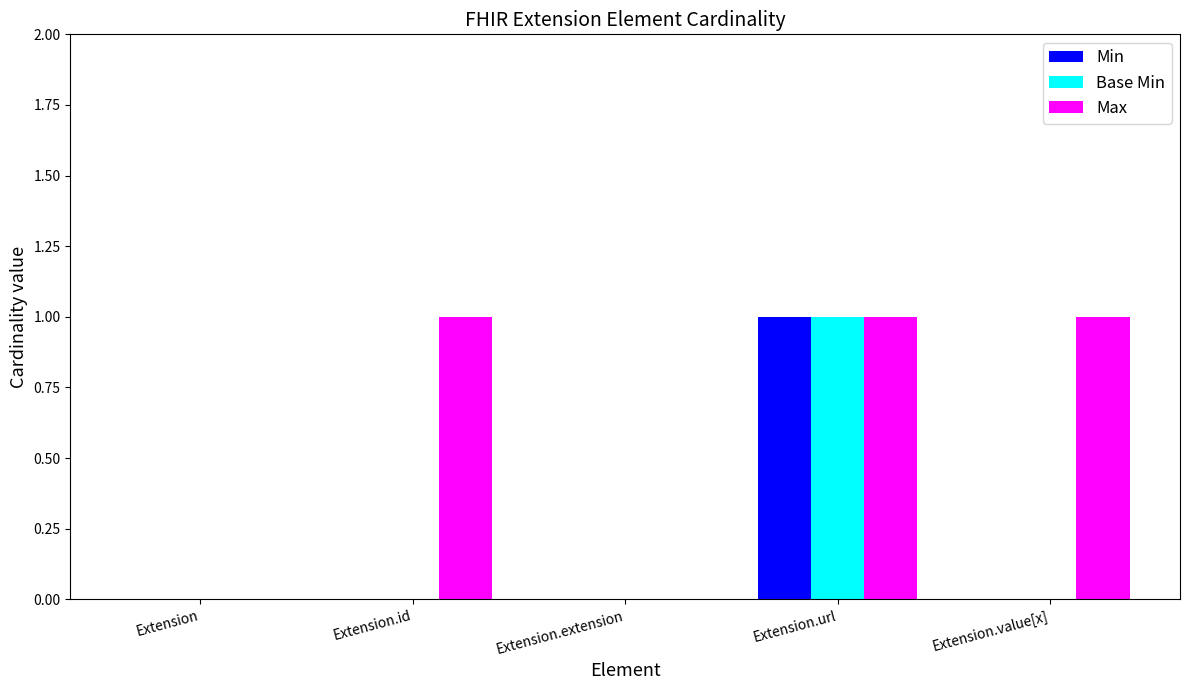

How many groups of bars are there?

5